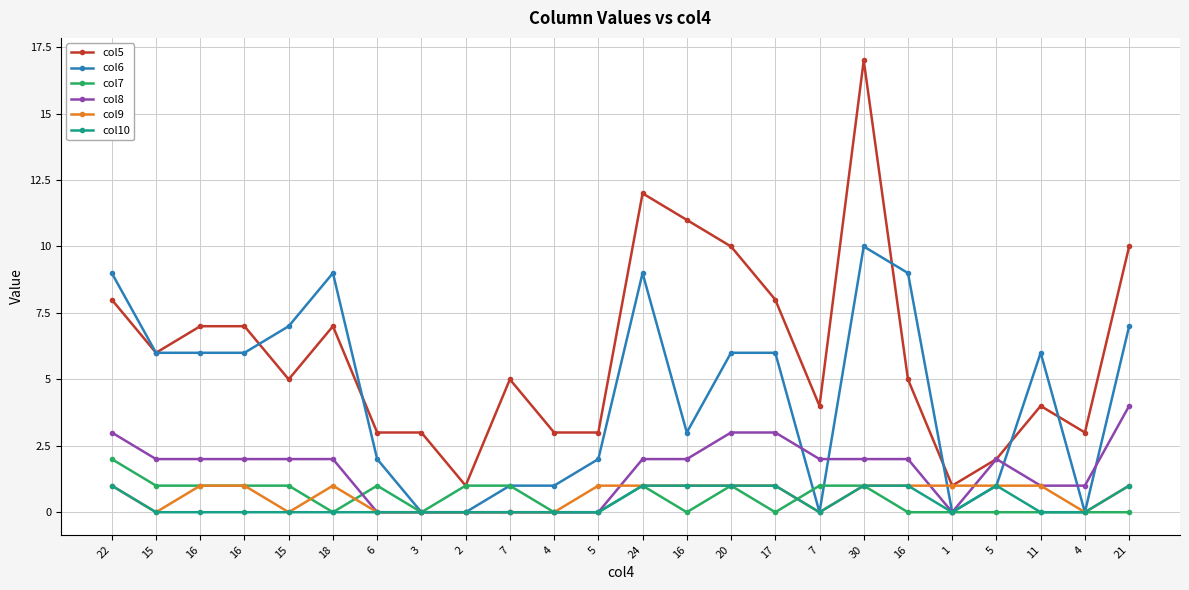

Reading left to right, extract all data points from this chart.

col5: 22=8	15=6	16=7	16=7	15=5	18=7	6=3	3=3	2=1	7=5	4=3	5=3	24=12	16=11	20=10	17=8	7=4	30=17	16=5	1=1	5=2	11=4	4=3	21=10
col6: 22=9	15=6	16=6	16=6	15=7	18=9	6=2	3=0	2=0	7=1	4=1	5=2	24=9	16=3	20=6	17=6	7=0	30=10	16=9	1=0	5=1	11=6	4=0	21=7
col7: 22=2	15=1	16=1	16=1	15=1	18=0	6=1	3=0	2=1	7=1	4=0	5=0	24=1	16=0	20=1	17=0	7=1	30=1	16=0	1=0	5=0	11=0	4=0	21=0
col8: 22=3	15=2	16=2	16=2	15=2	18=2	6=0	3=0	2=0	7=0	4=0	5=0	24=2	16=2	20=3	17=3	7=2	30=2	16=2	1=0	5=2	11=1	4=1	21=4
col9: 22=1	15=0	16=1	16=1	15=0	18=1	6=0	3=0	2=0	7=0	4=0	5=1	24=1	16=1	20=1	17=1	7=0	30=1	16=1	1=1	5=1	11=1	4=0	21=1
col10: 22=1	15=0	16=0	16=0	15=0	18=0	6=0	3=0	2=0	7=0	4=0	5=0	24=1	16=1	20=1	17=1	7=0	30=1	16=1	1=0	5=1	11=0	4=0	21=1